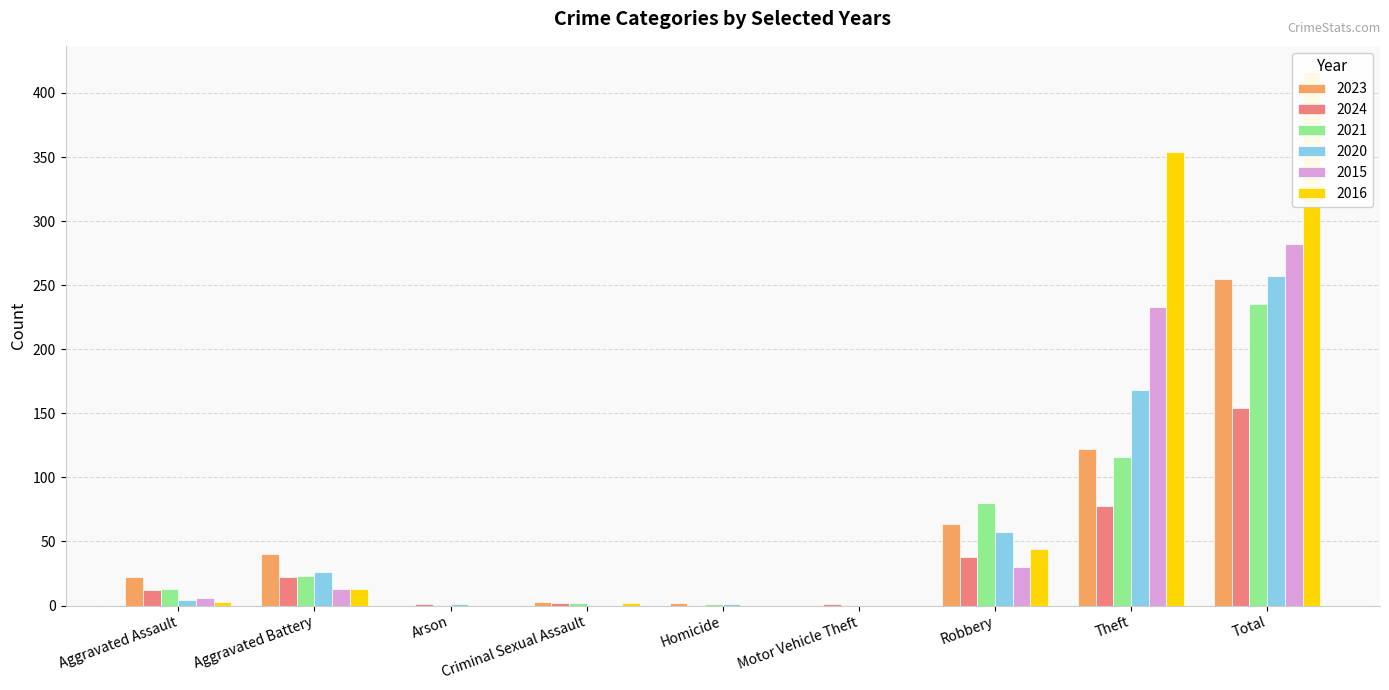

What is the difference between the maximum and second lowest values in the 2021 series?

235